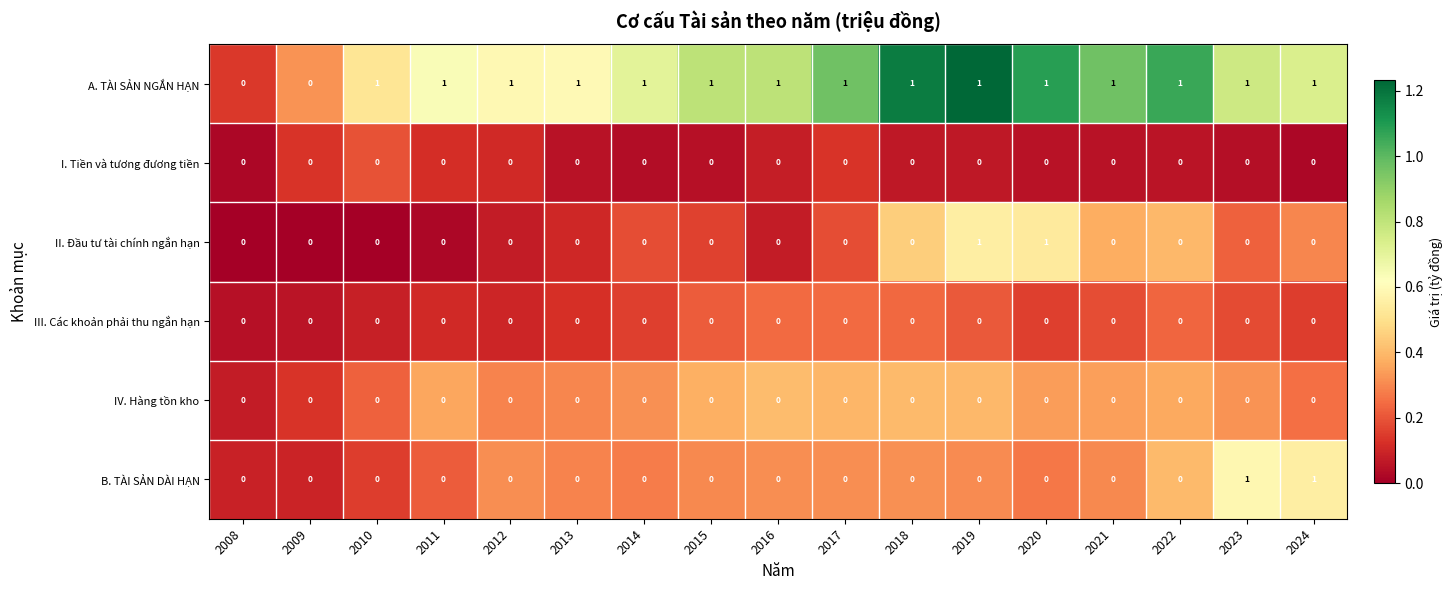

Between 2008 and 2016, which series saw the biggest shift?

A. TÀI SẢN NGẮN HẠN